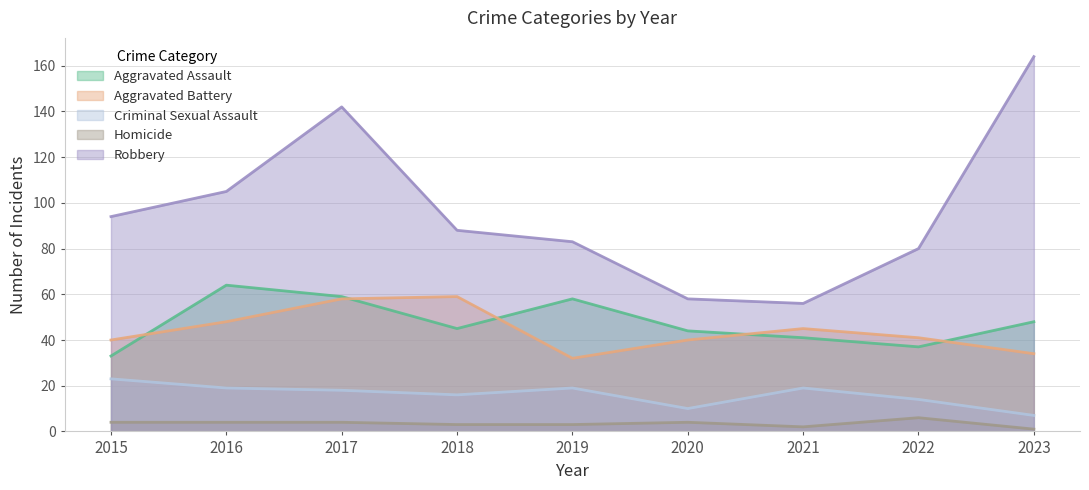

How many lines are shown in the chart?

5